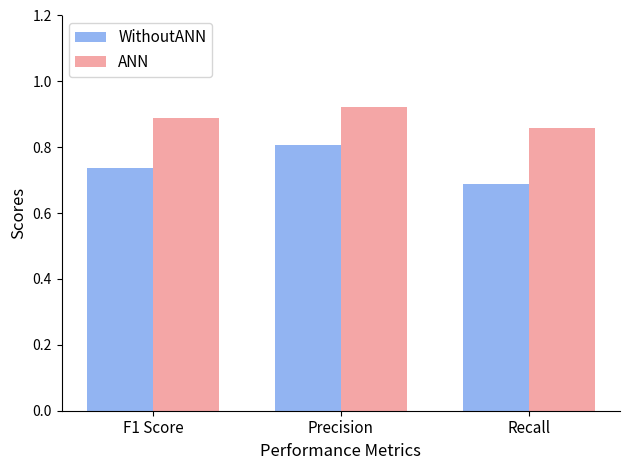

At which category does the chart reach its minimum across all series?

Recall